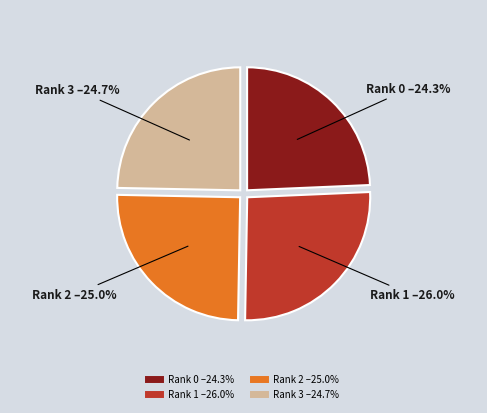

Which slice is the largest?

Rank 1